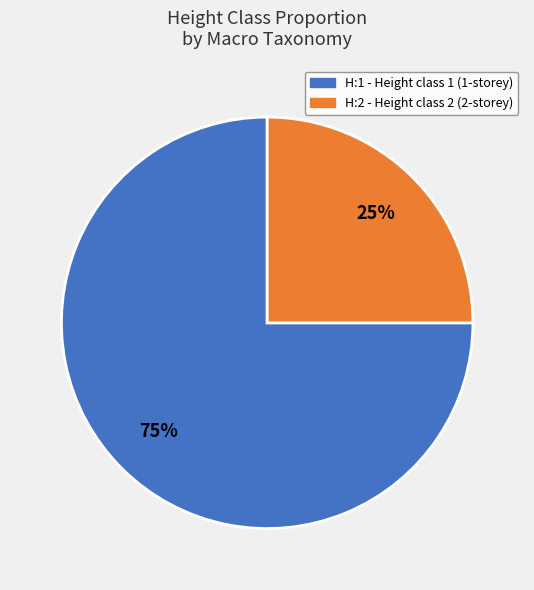

To the nearest percent, what is the combined percentage of H:2 and H:1?

100%